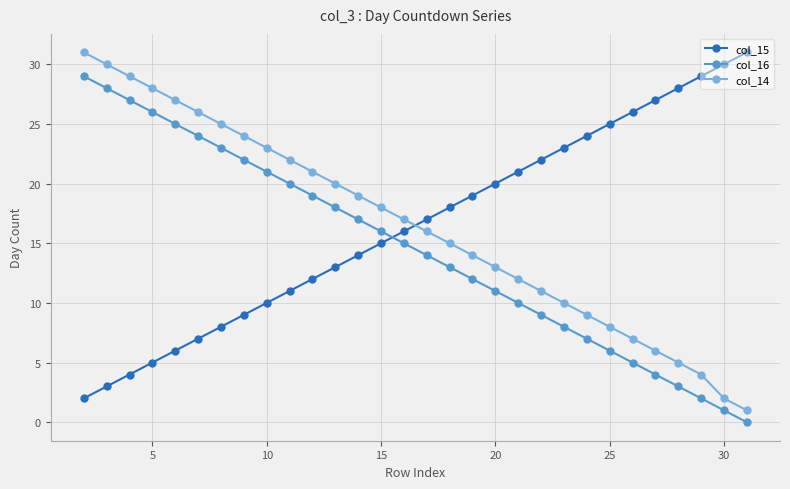

What are all the series names shown in the legend?

col_15, col_16, col_14